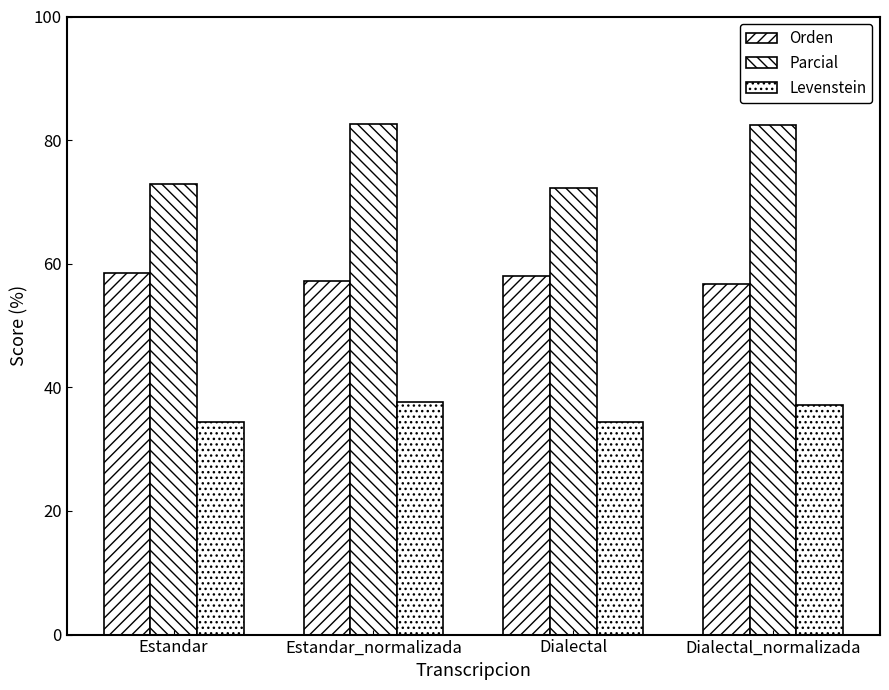

How many categories are shown in the chart?

4